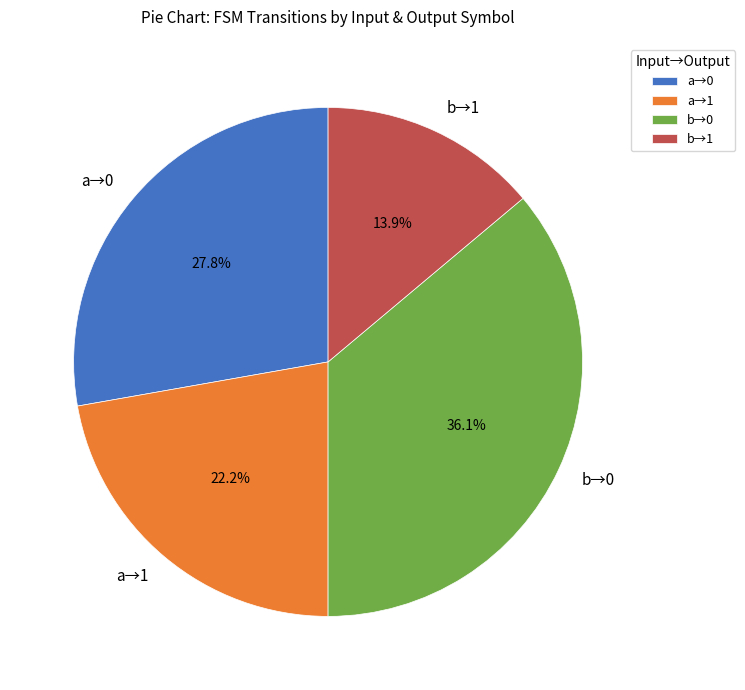

Is there a majority slice in this chart?

No